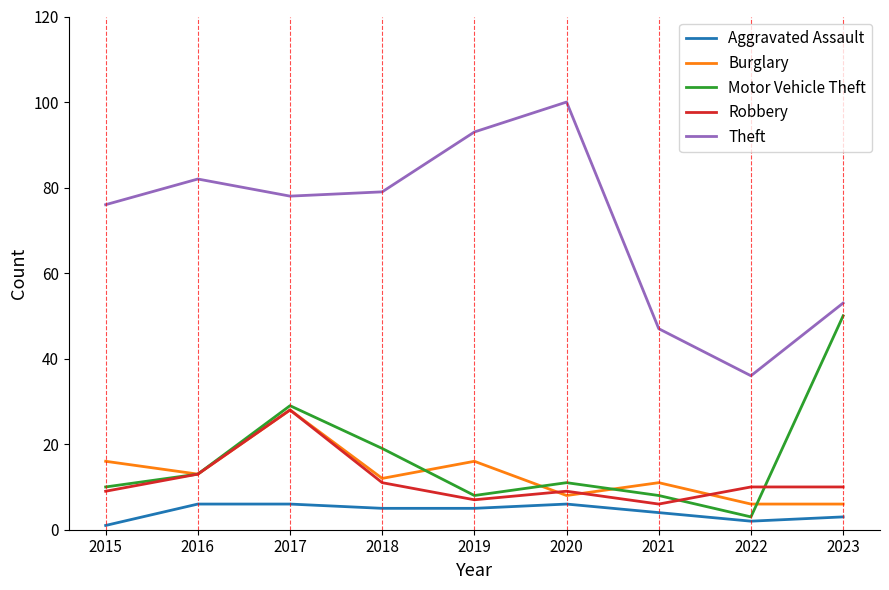

What is the approximate value of Motor Vehicle Theft at 2022?

3